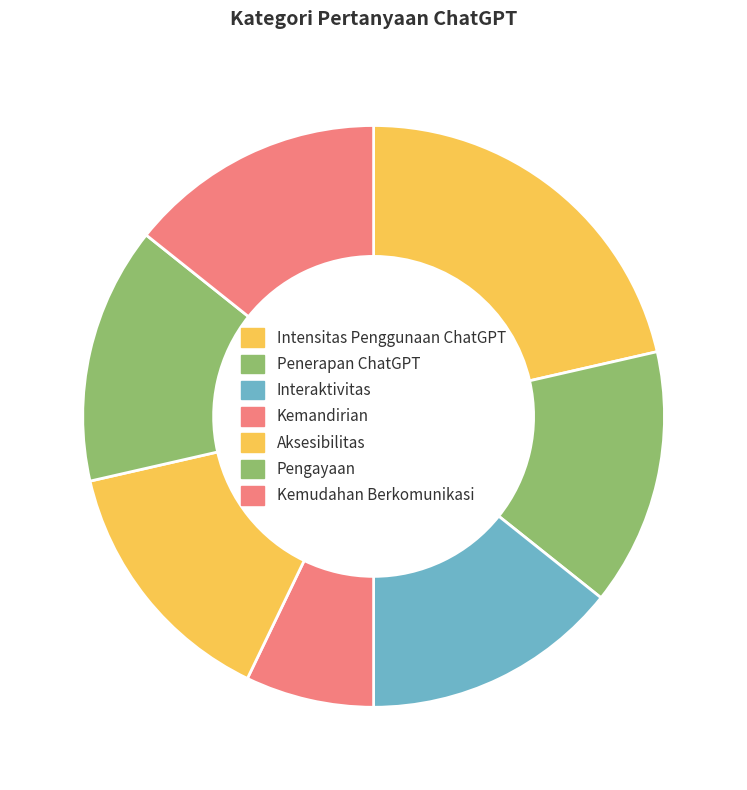

Rank the categories by value from highest to lowest.

Intensitas Penggunaan ChatGPT, Penerapan ChatGPT, Interaktivitas, Aksesibilitas, Pengayaan, Kemudahan Berkomunikasi, Kemandirian